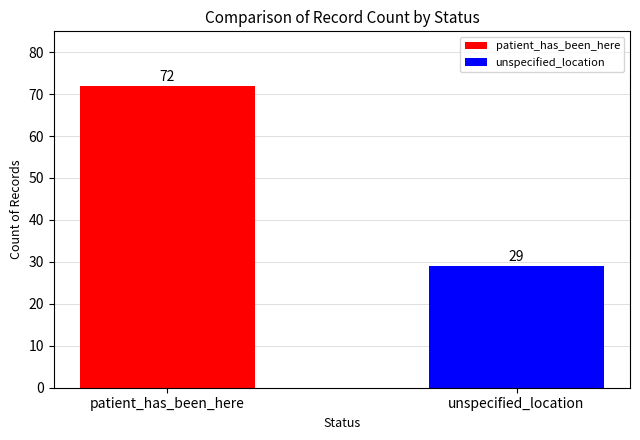

What is the smallest value displayed?

29